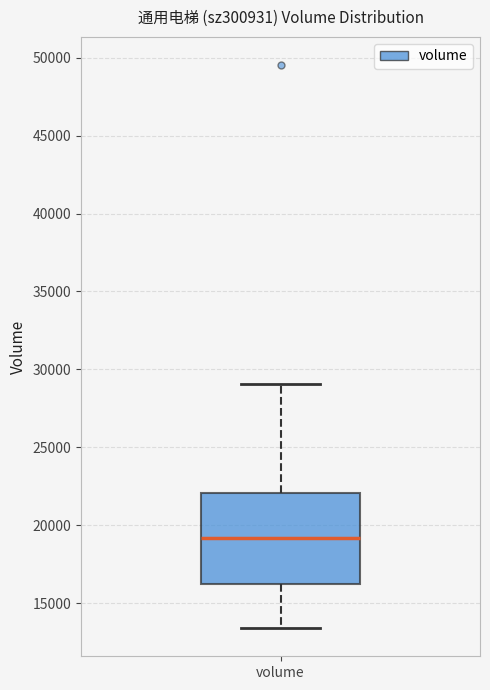

Where does the lower whisker of the box for volume end on the y-axis? The values are not printed on the chart, so give them approximately, as read against the axis.

13500